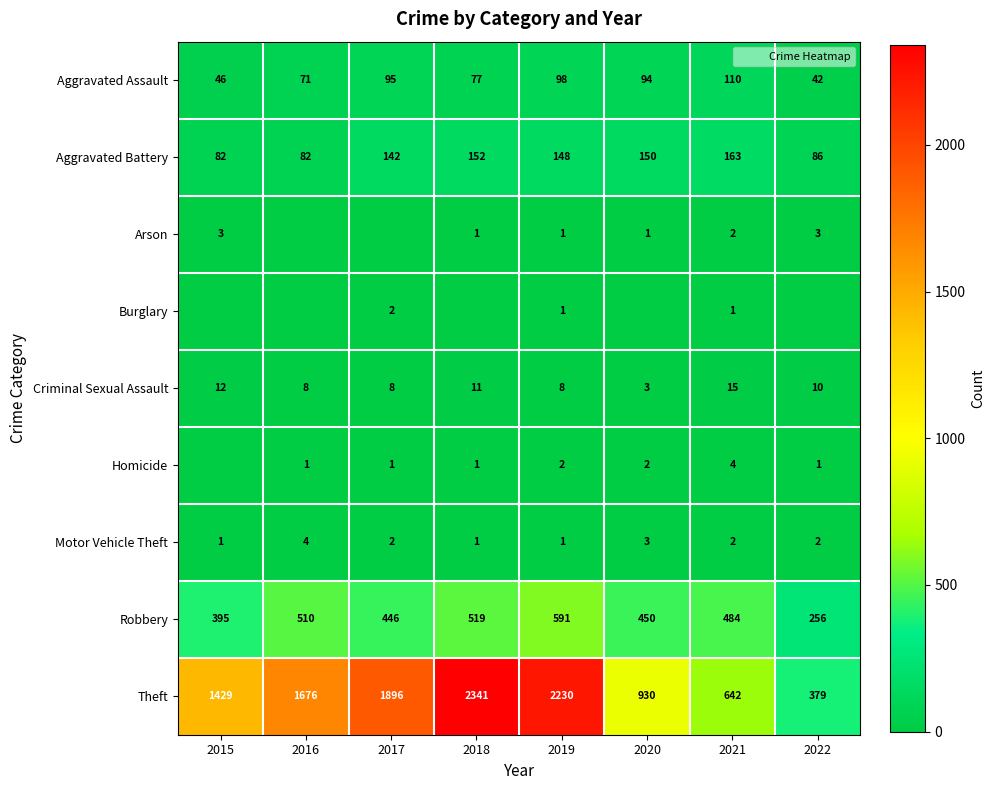

Which series has the widest spread of values?

Theft